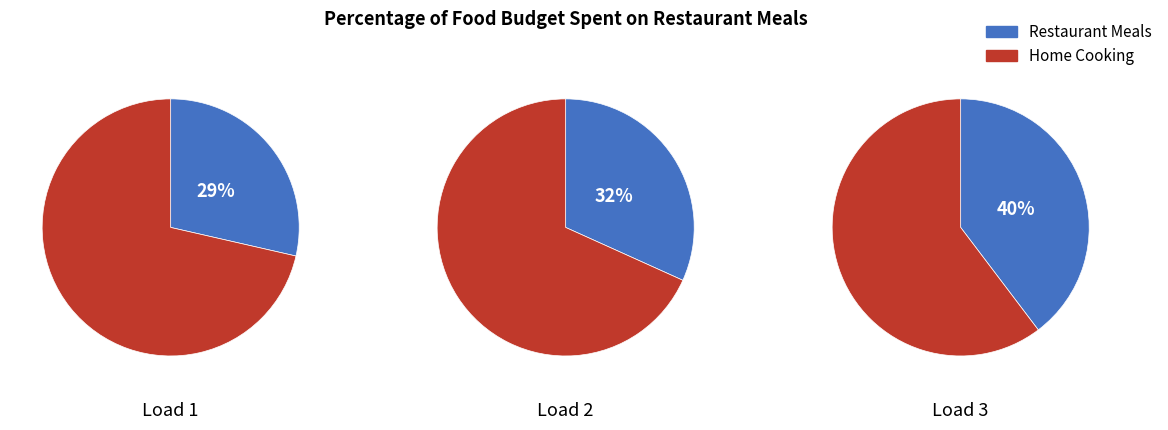

What is the smallest slice in the pie chart?

1